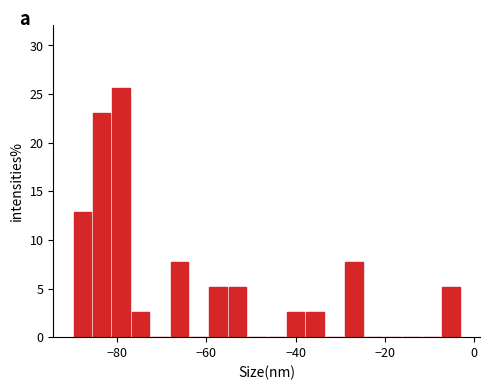

Around what value on the x-axis is the tallest bar? Give the approximate position of its centre, as read against the axis.

-80